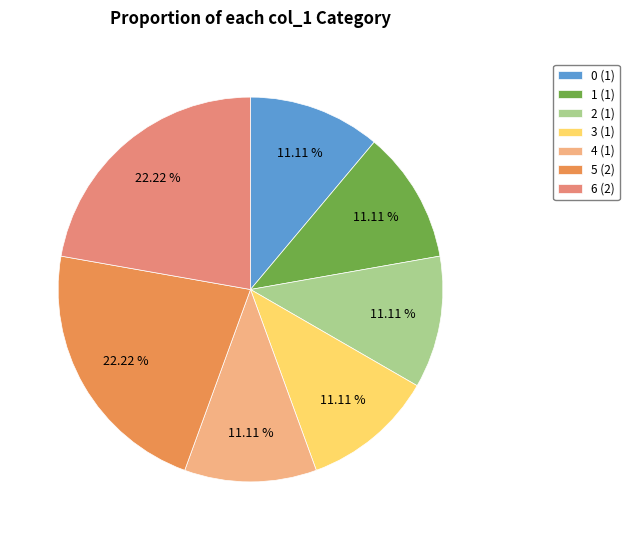

How many slices are in this pie chart?

7